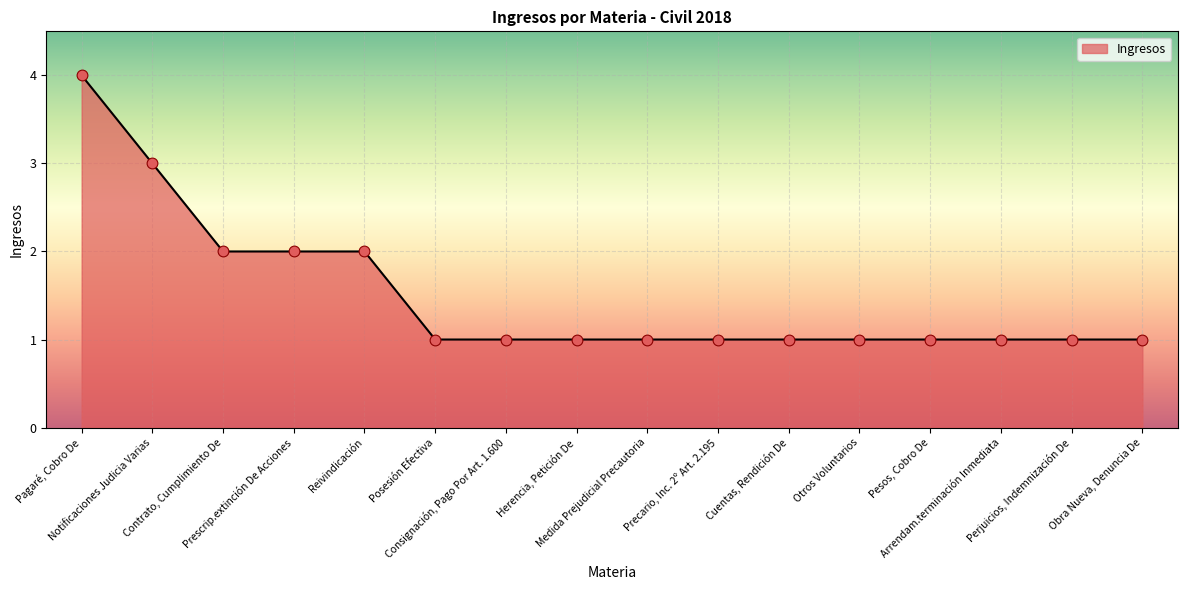

What is the ratio of the value at Arrendam.terminación Inmediata to the value at Obra Nueva, Denuncia De?

1.0